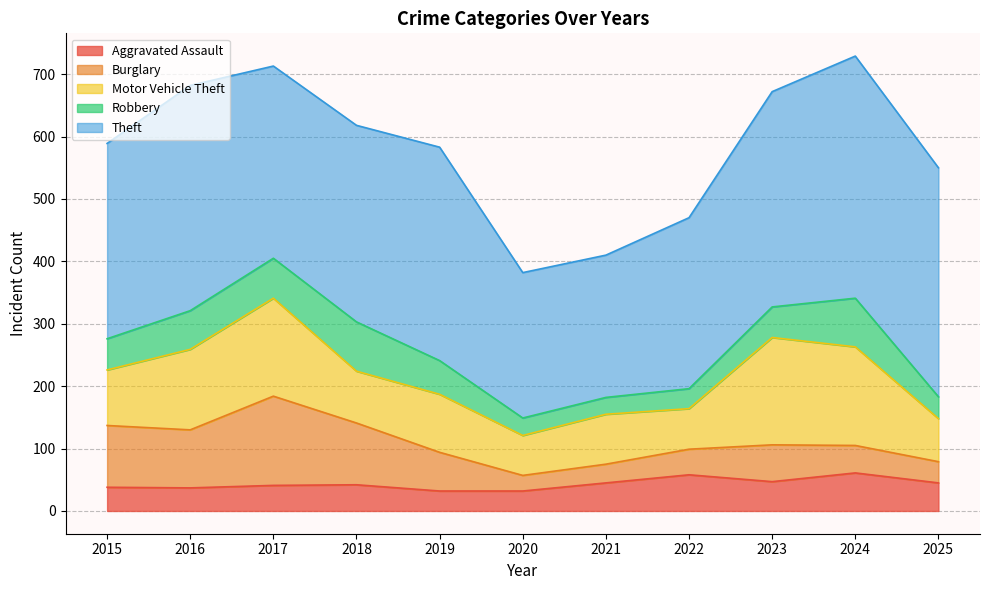

Which series has the widest spread of values?

Theft